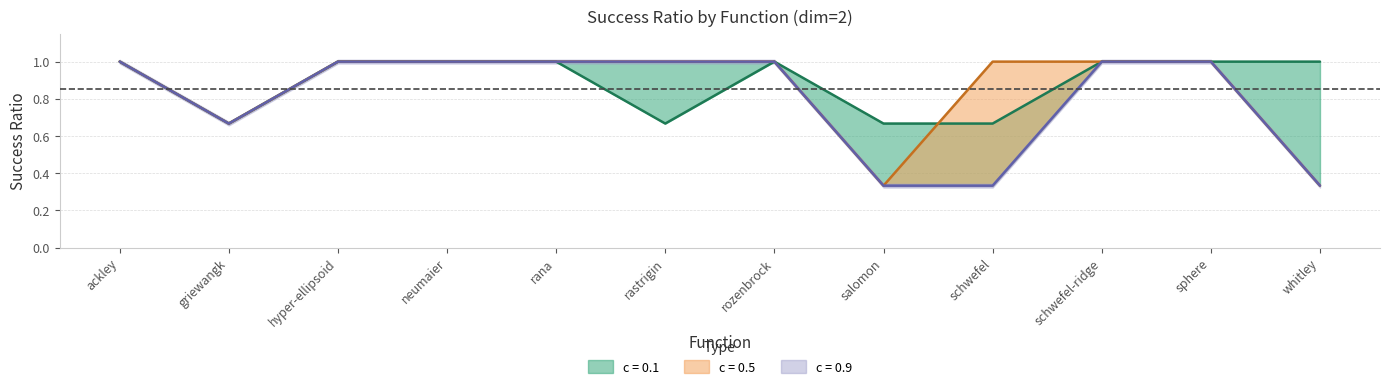

How many lines are shown in the chart?

3